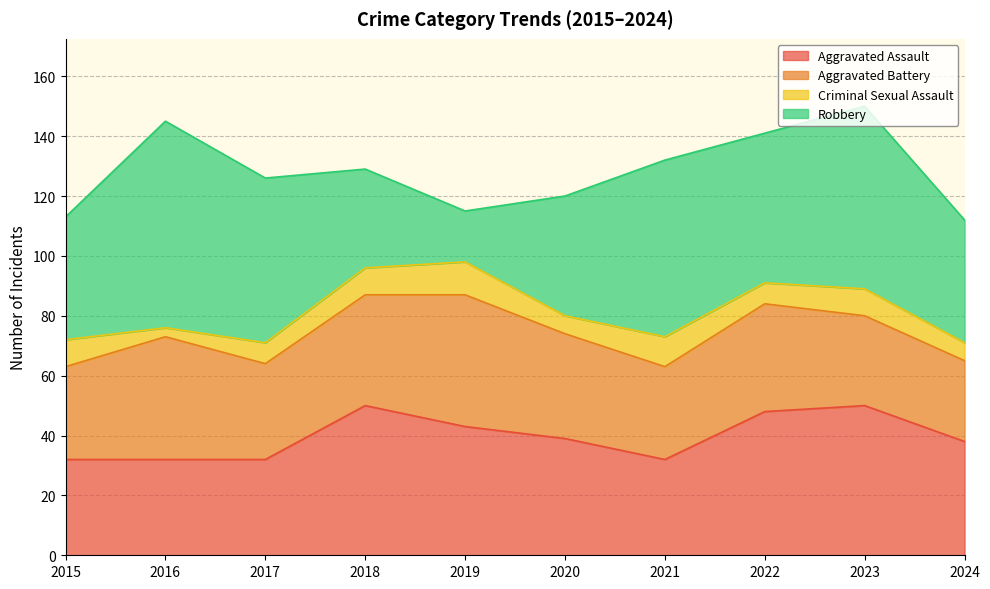

Is it true that Robbery equals 40 at 2020?

True